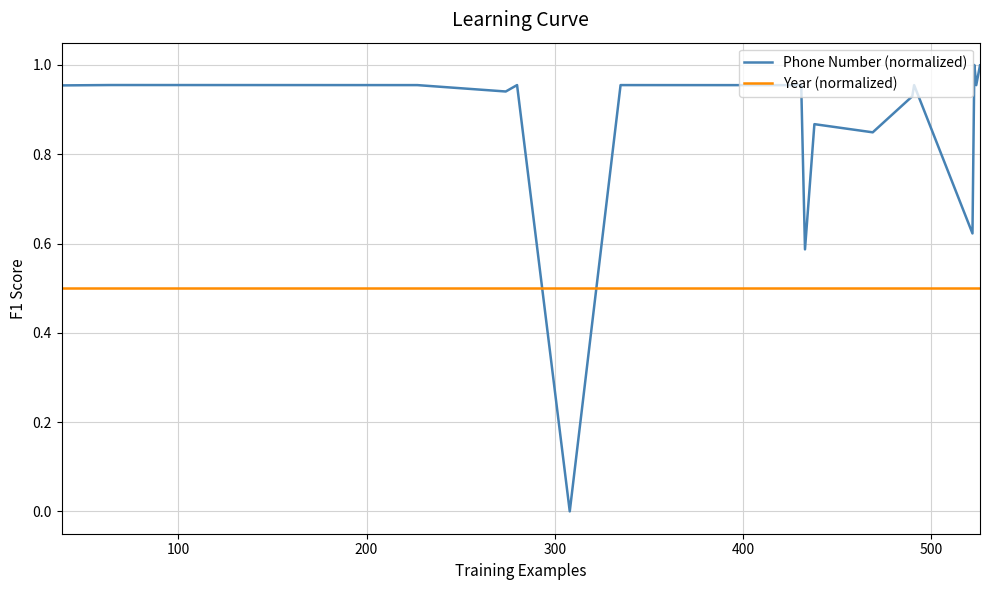

List the series in order of their peak value, highest first.

Phone Number (normalized), Year (normalized)